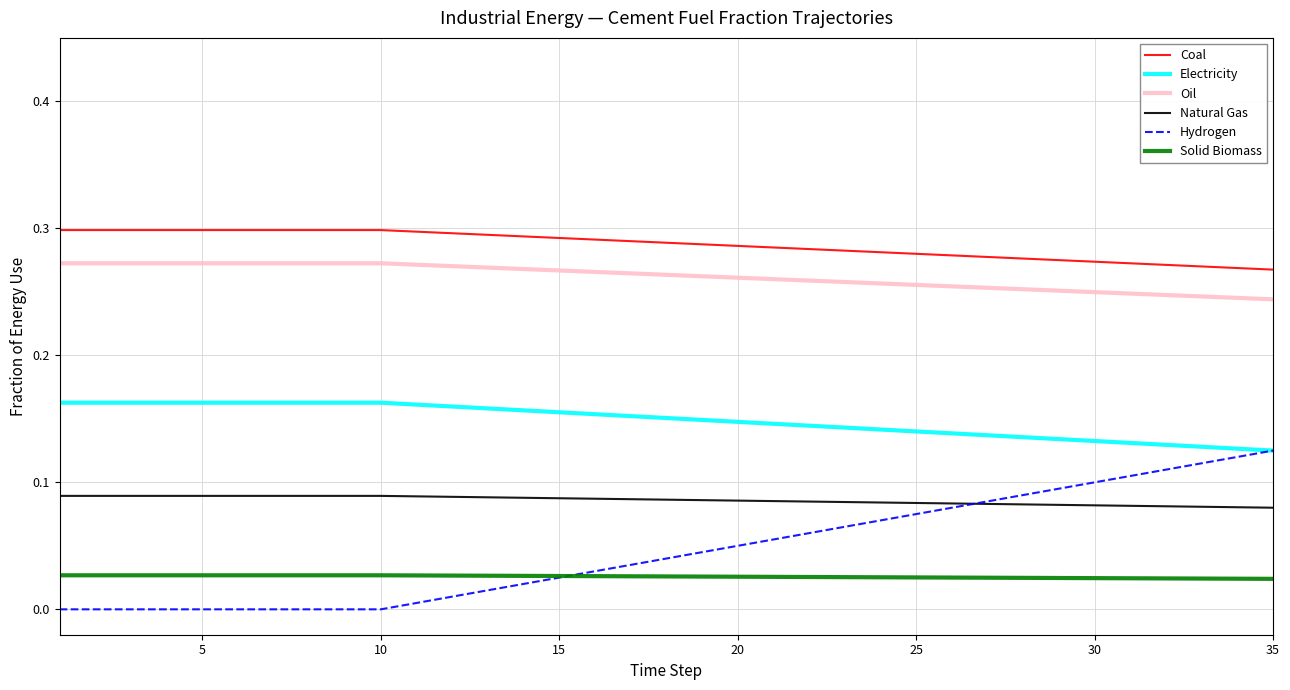

True or false: Oil and Electricity cross at least once.

False